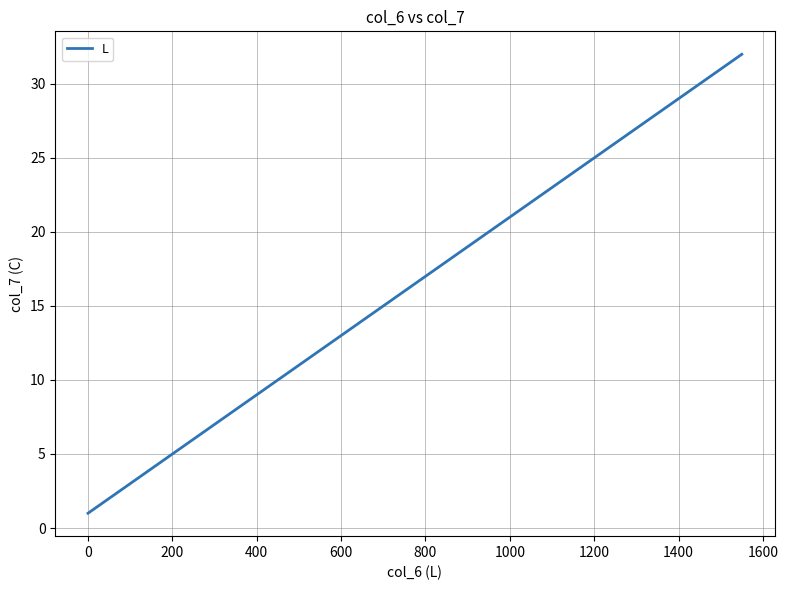

Count the number of data series in this chart.

1